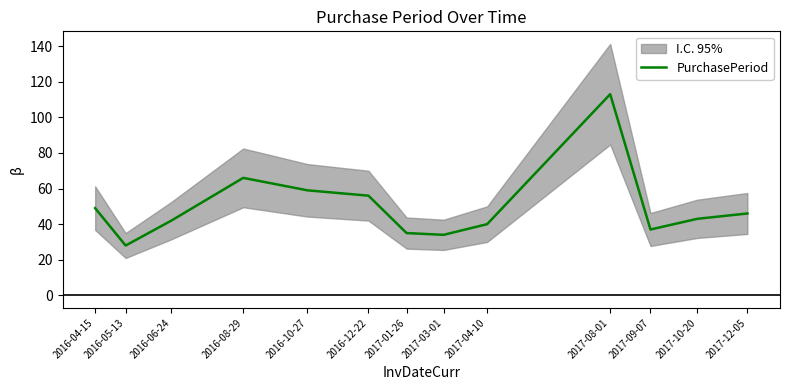

Reading left to right, what are all the values shown in this chart?

2016-04-15=49	2016-05-13=28	2016-06-24=42	2016-08-29=66	2016-10-27=59	2016-12-22=56	2017-01-26=35	2017-03-01=34	2017-04-10=40	2017-08-01=113	2017-09-07=37	2017-10-20=43	2017-12-05=46